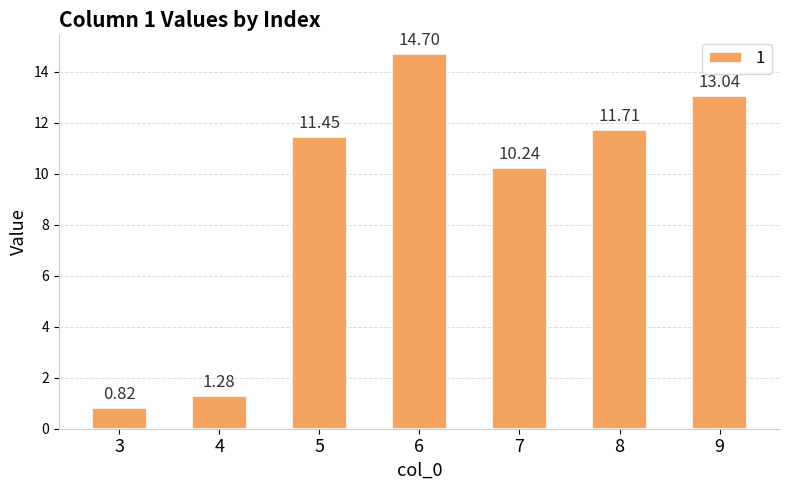

Does the chart contain any negative values?

No